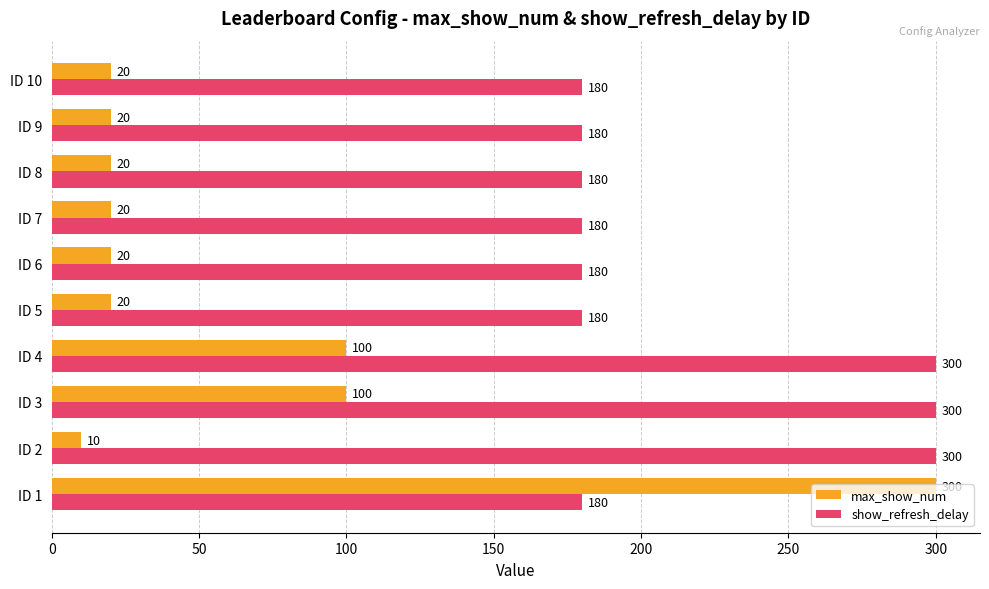

How many data points does each series have?

10